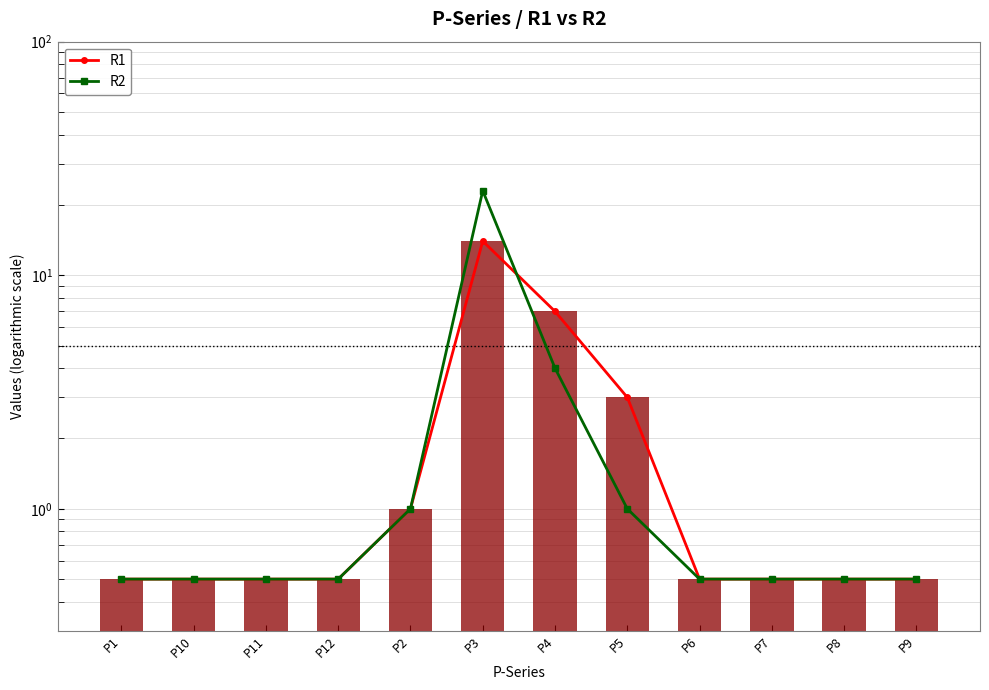

Reading left to right, extract all data points from this chart.

R1: 0.5	0.5	0.5	0.5	1.0	14.0	7.0	3.0	0.5	0.5	0.5	0.5
R2: 0.5	0.5	0.5	0.5	1.0	23.0	4.0	1.0	0.5	0.5	0.5	0.5